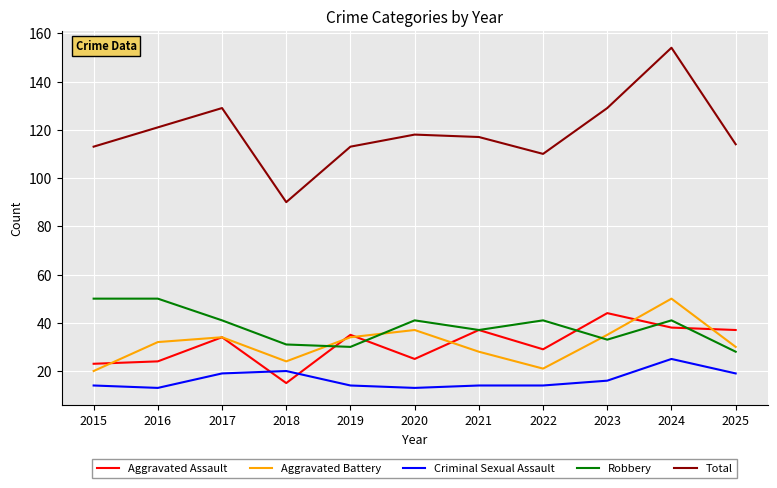

True or false: Robbery has a value of 24 at 2017.

False